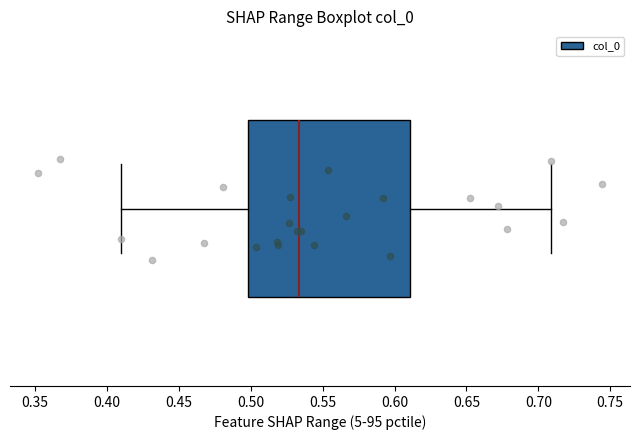

Read this box plot against the x-axis: the position of the median line, the range covered by the box, and the ends of both whiskers. The values are not printed on the chart, so give them approximately, as read against the axis.

median 0.535, box 0.500 to 0.610, whiskers 0.410 to 0.710